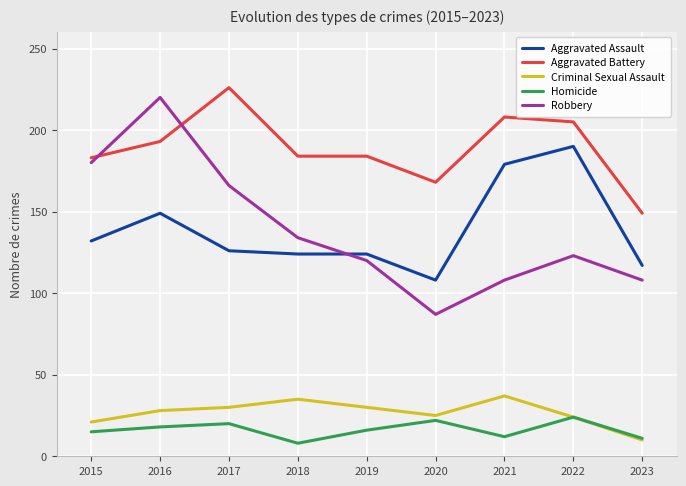

True or false: Homicide and Aggravated Assault intersect in this chart.

False